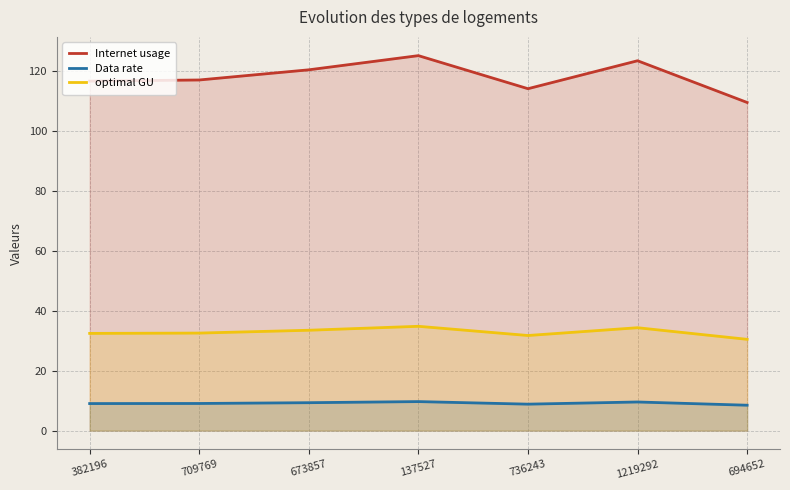

What is the average value of the Internet usage series?

117.9